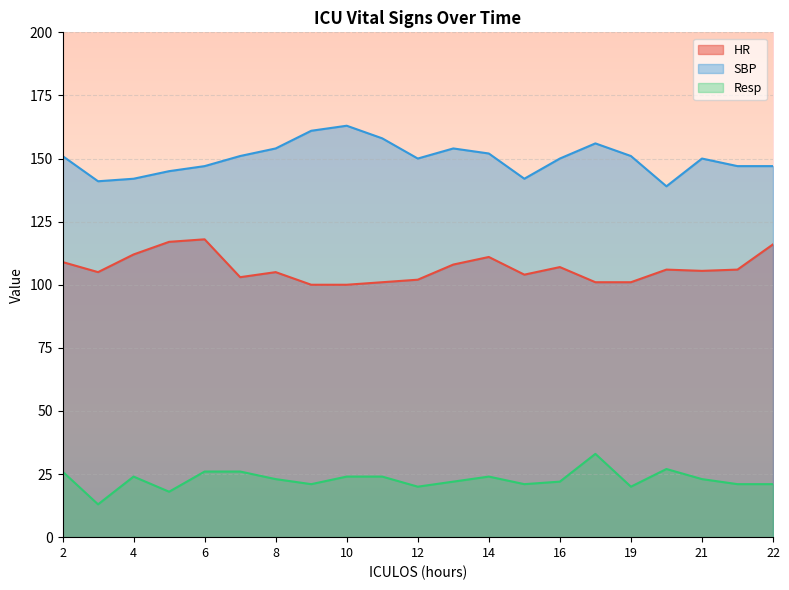

At which label does HR first exceed 105?

2